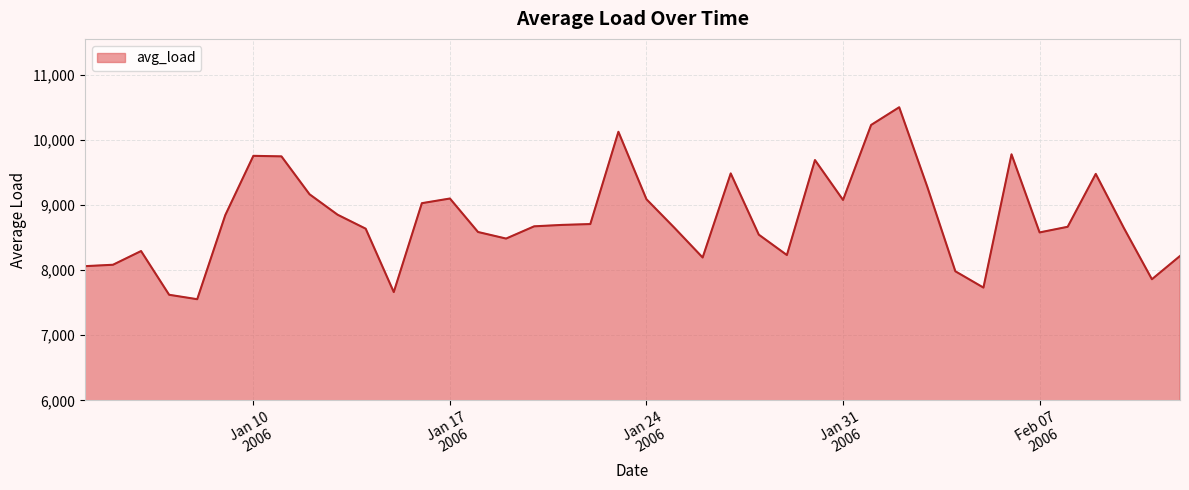

What is the difference between the maximum and minimum values?

2948.0